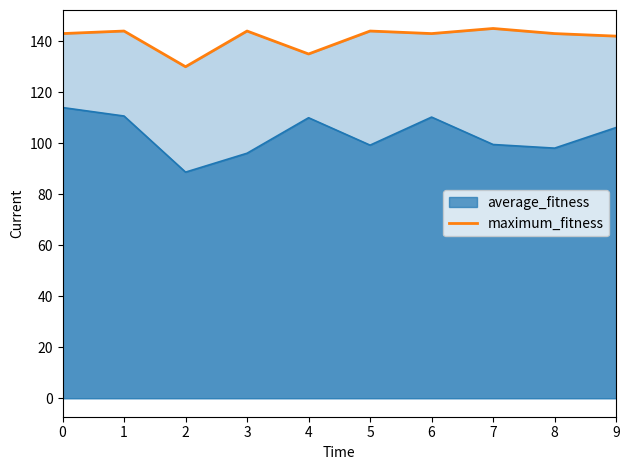

Where is the first local minimum?

2